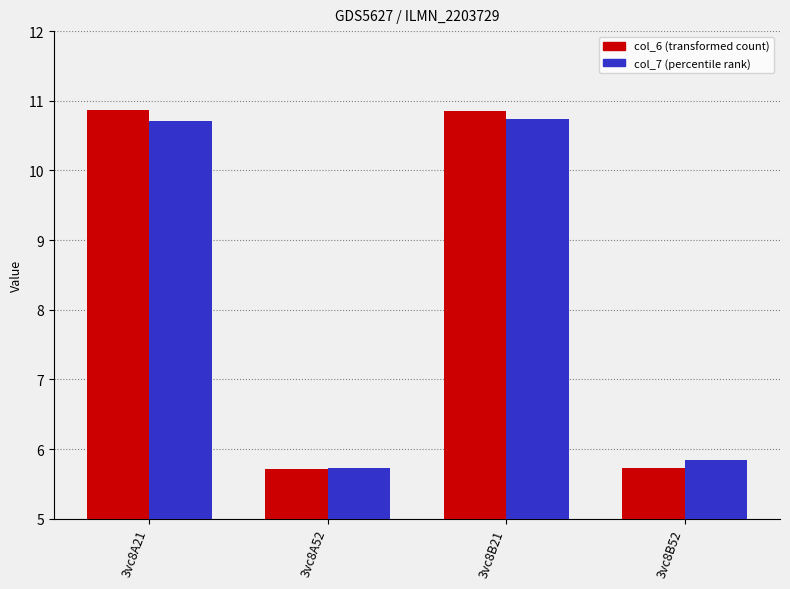

Count the number of categories in the chart.

4